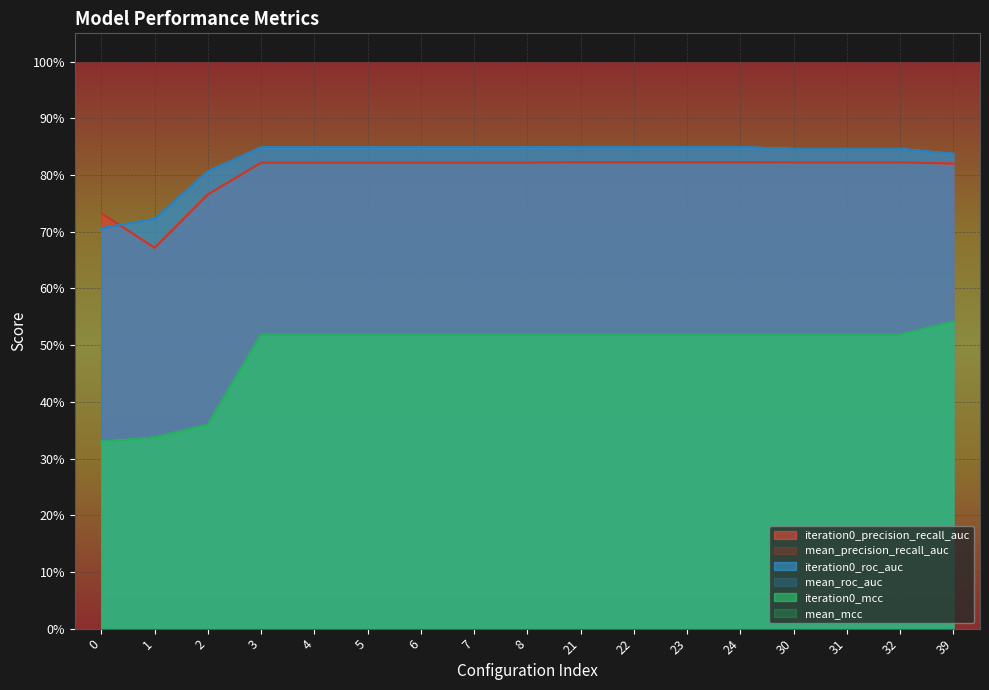

The iteration0_mcc series shows 0.2 at 6. True or false?

False